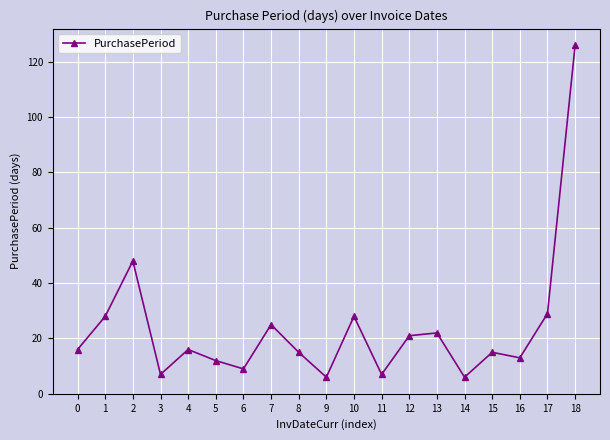

Does the chart have visible grid lines?

Yes